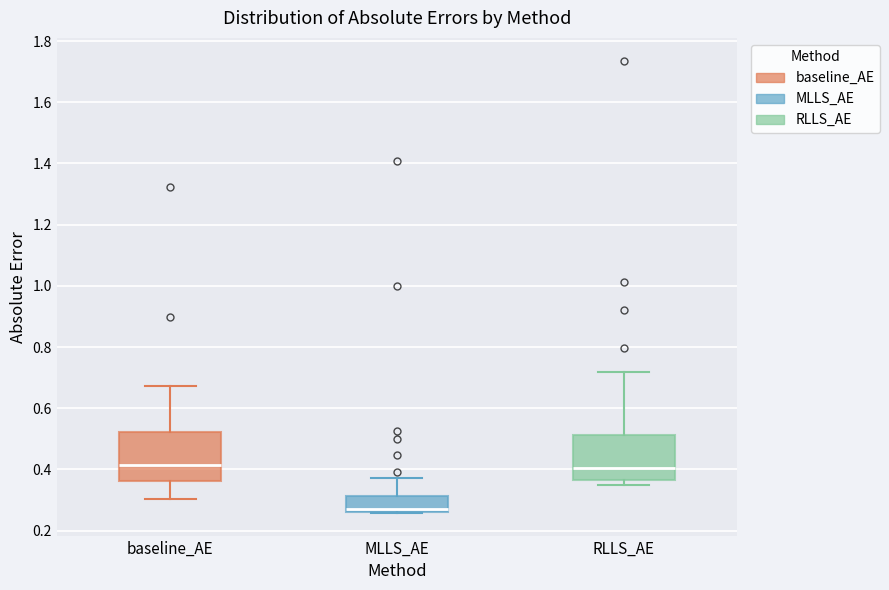

Reading left to right, read every box against the y-axis: the position of its median line, the range the box covers, and the ends of its whiskers. The values are not printed on the chart, so give them approximately, as read against the axis.

baseline_AE: median 0.42, box 0.36 to 0.52, whiskers 0.30 to 0.68
MLLS_AE: median 0.28, box 0.26 to 0.32, whiskers 0.26 to 0.38
RLLS_AE: median 0.40, box 0.36 to 0.52, whiskers 0.34 to 0.72